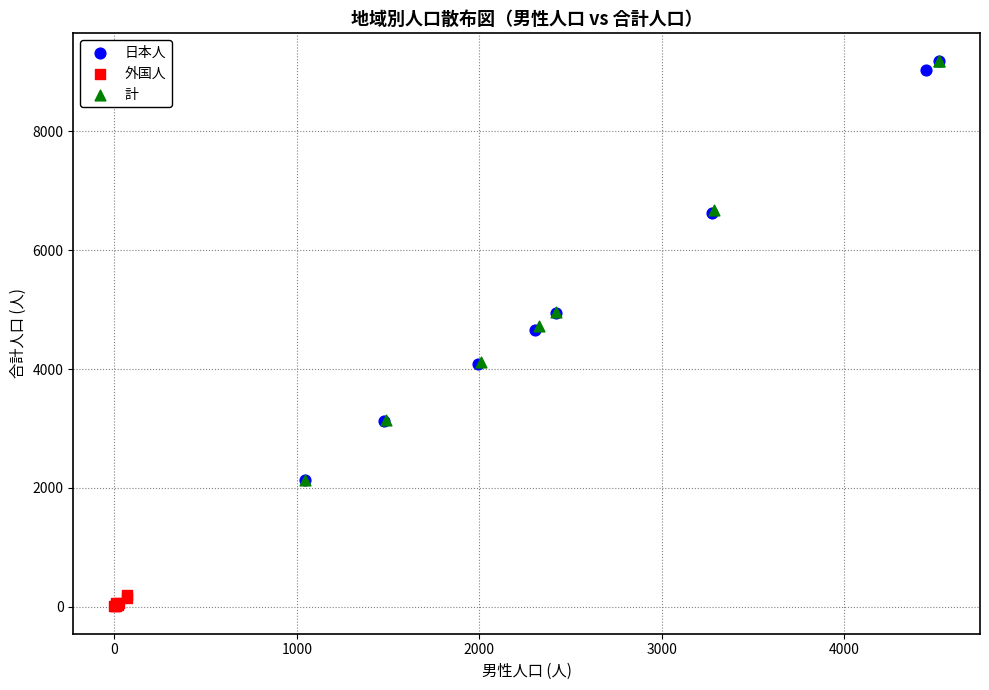

What are all the series names shown in the legend?

日本人, 外国人, 計